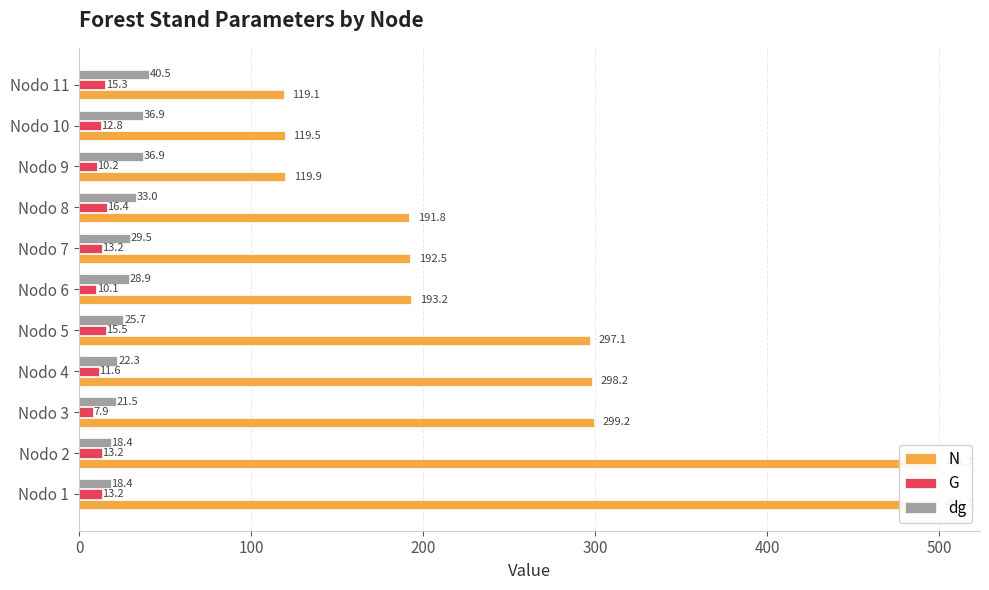

Is it true that dg equals 65.9 at 8?

False